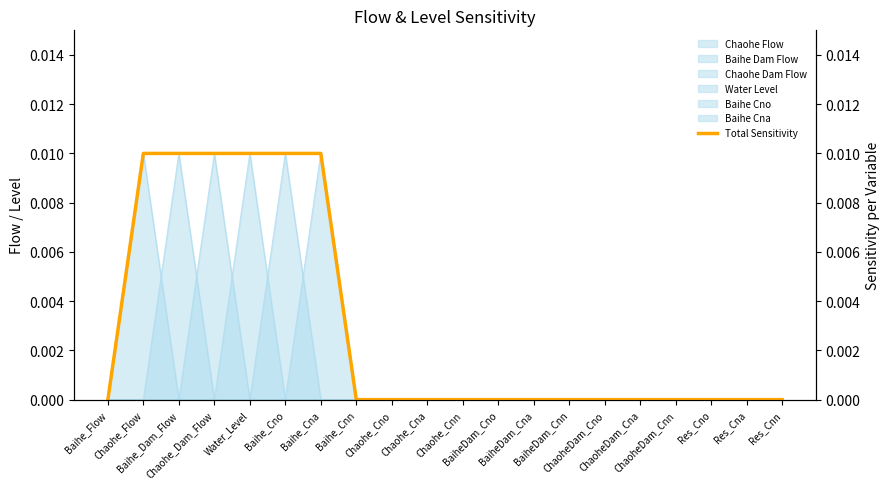

Where is the data nearest to the value 0?

Baihe_Flow